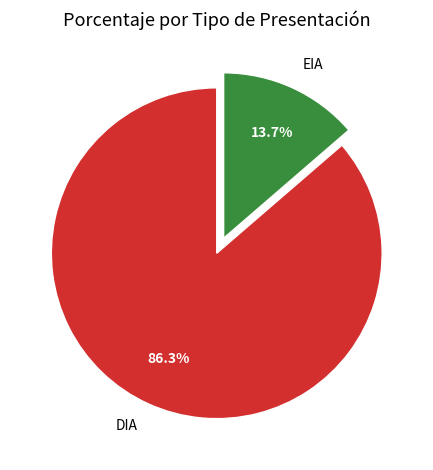

Which slice is the largest?

DIA